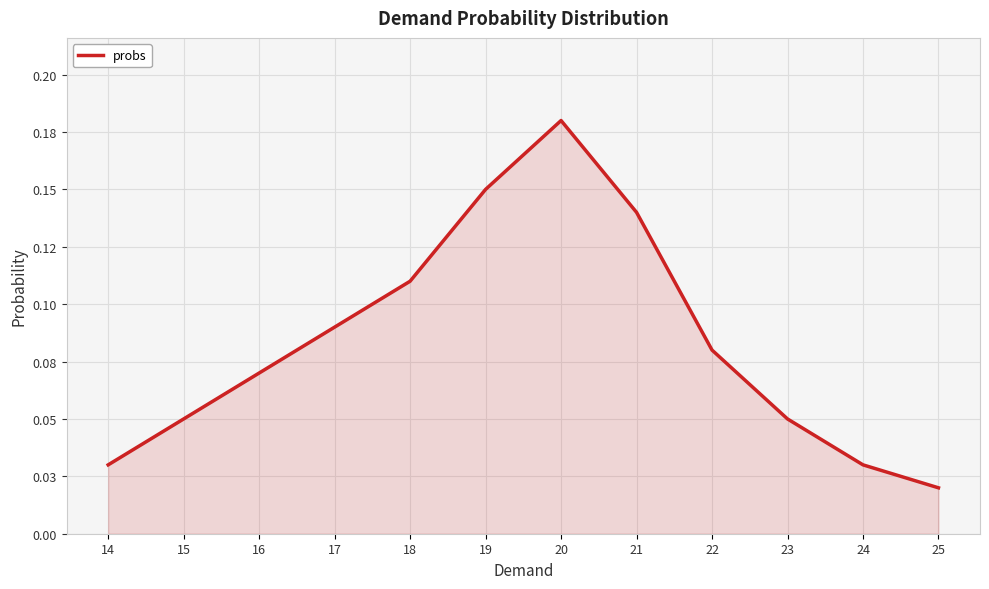

Is this an area chart (filled region under the line)?

Yes